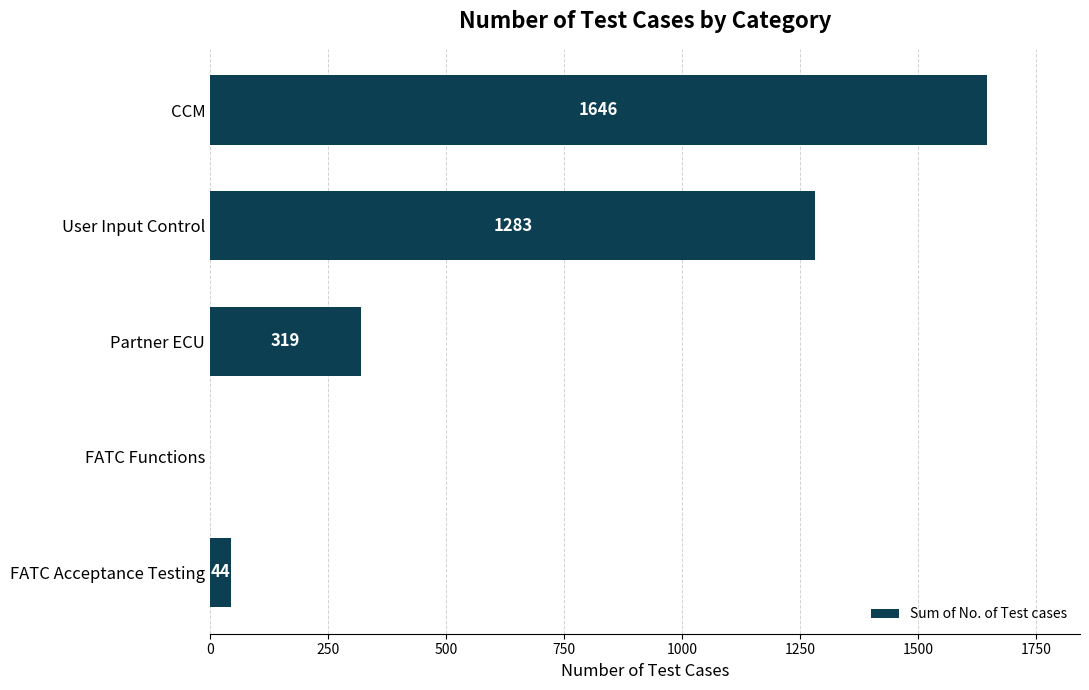

The value at CCM is 1646. True or false?

True